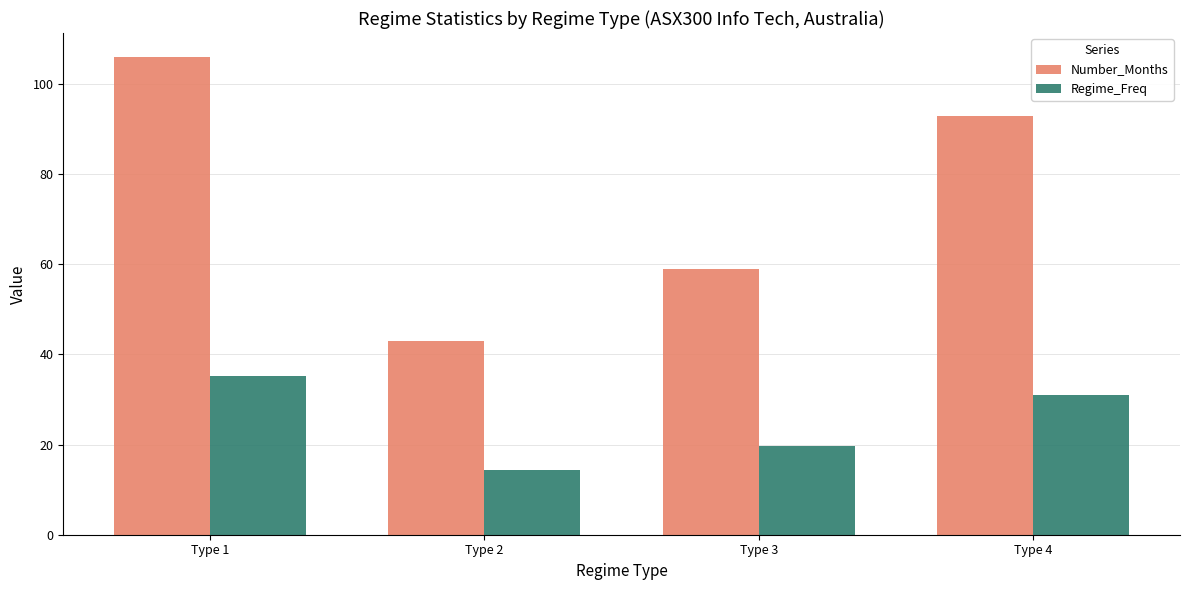

At how many categories does at least one series exceed 26?

4